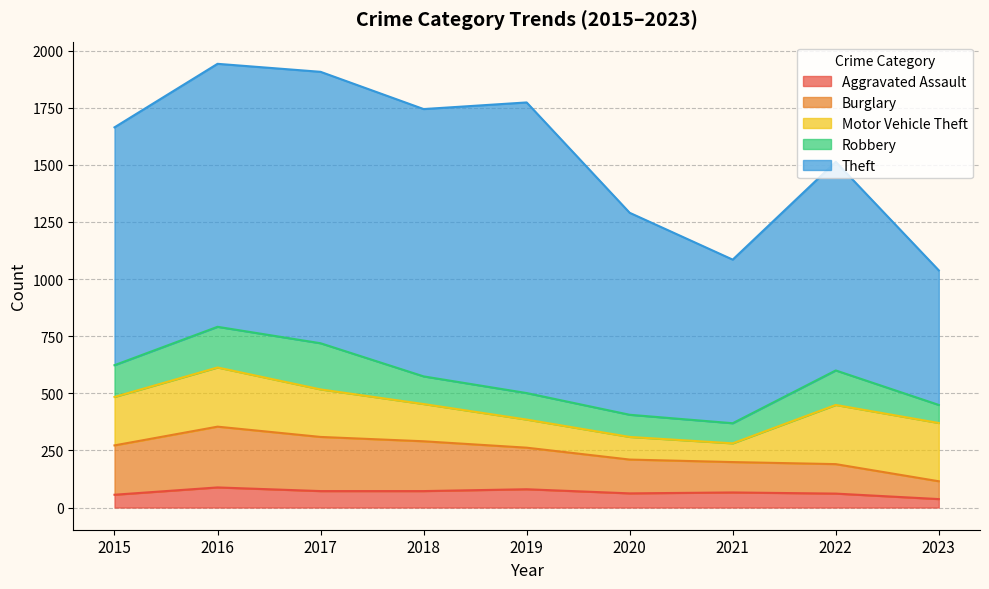

Rank the categories by Motor Vehicle Theft value from lowest to highest.

2021, 2020, 2019, 2018, 2017, 2015, 2023, 2016, 2022